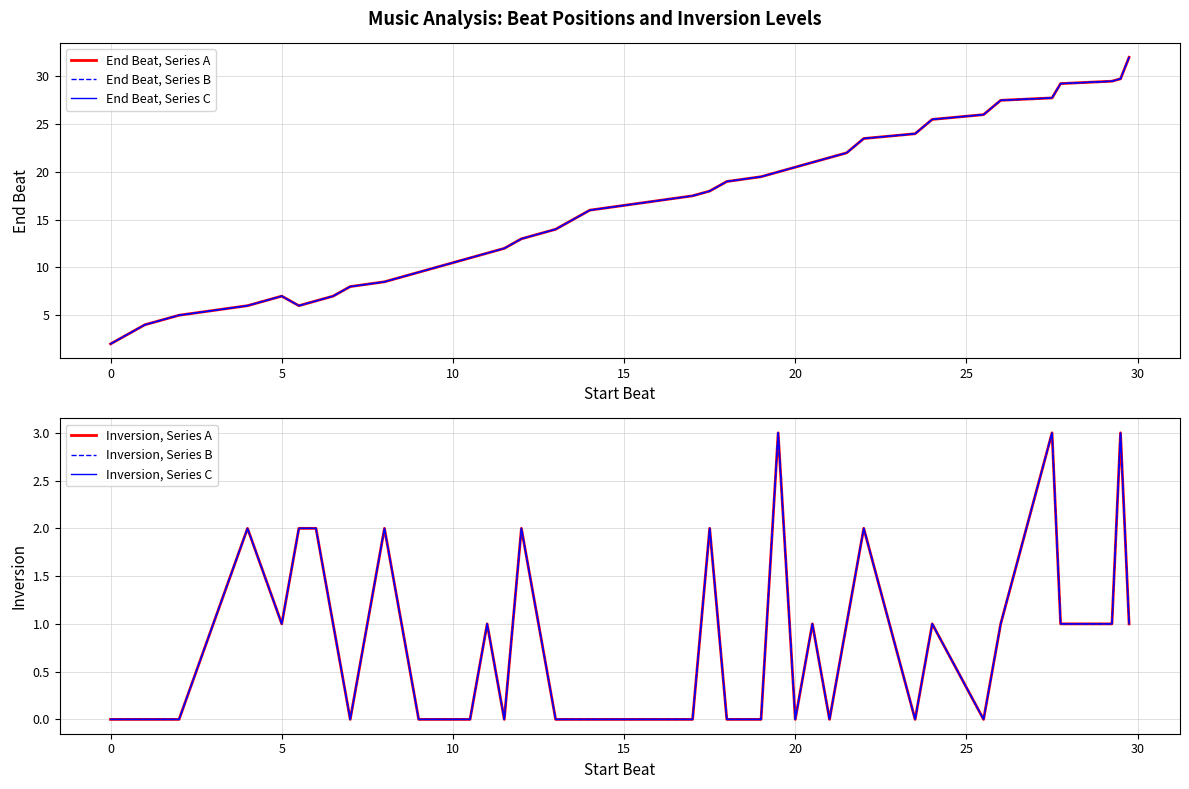

Which series has the largest total across all categories?

End Beat, Series A